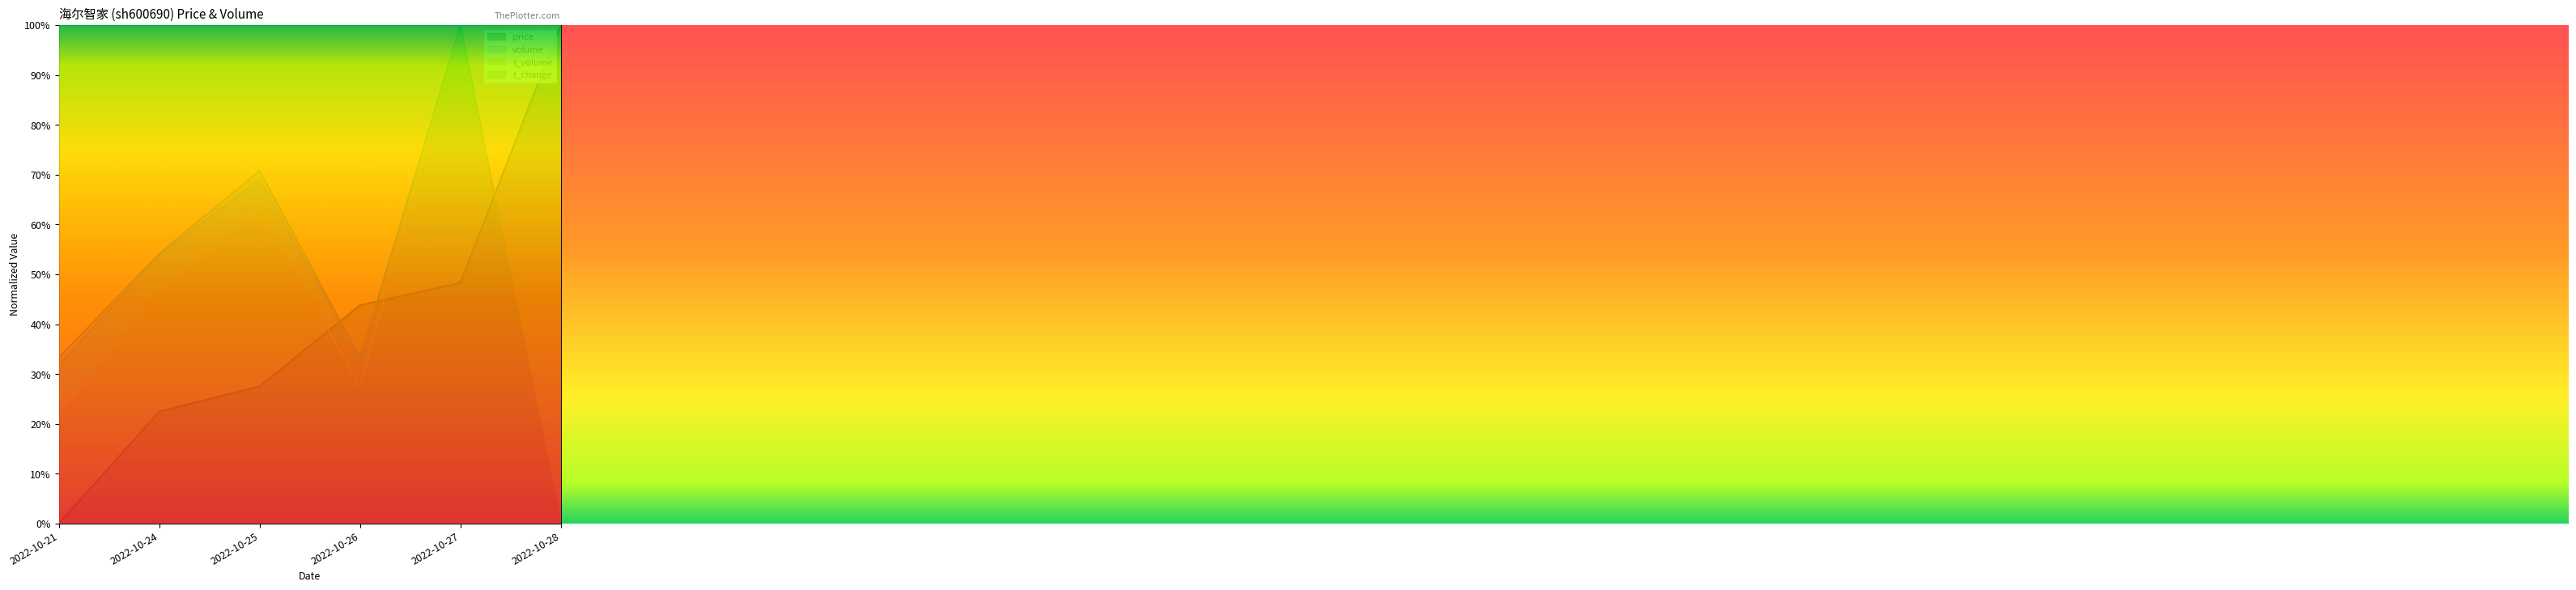

The value of t_volume at 2022-10-24 is 0.5. True or false?

True